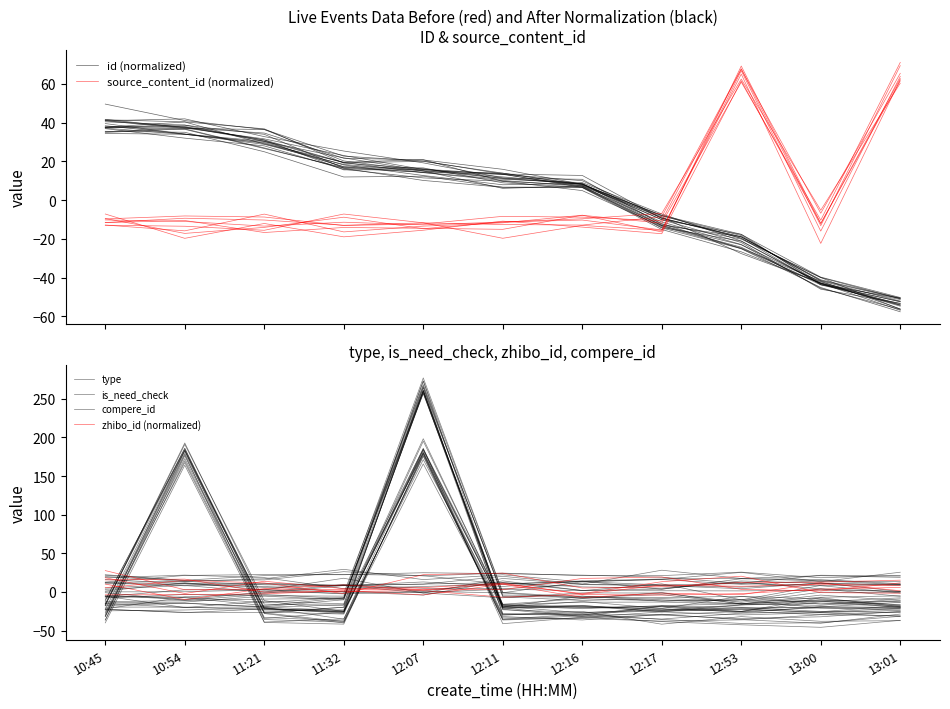

How many interior local peaks does the zhibo_id (normalized) series have?

4